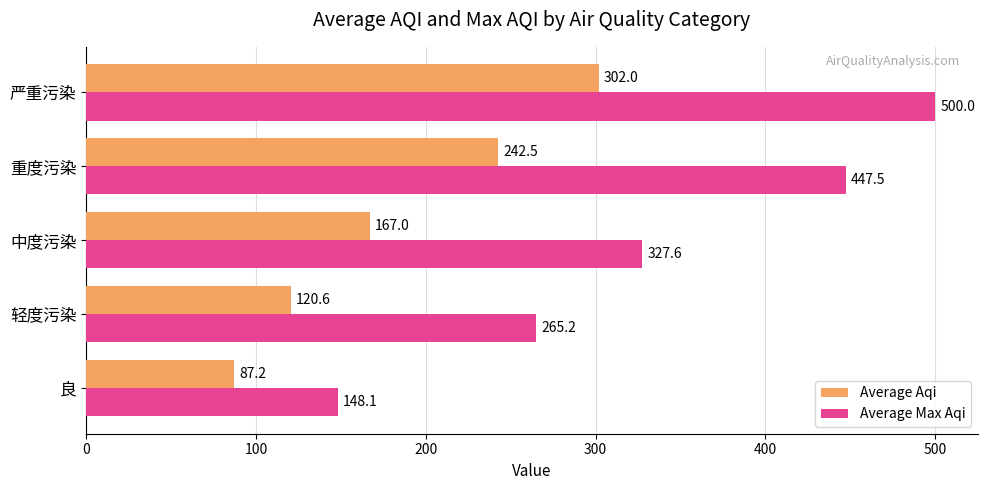

Which series has the largest total across all categories?

Average Max Aqi